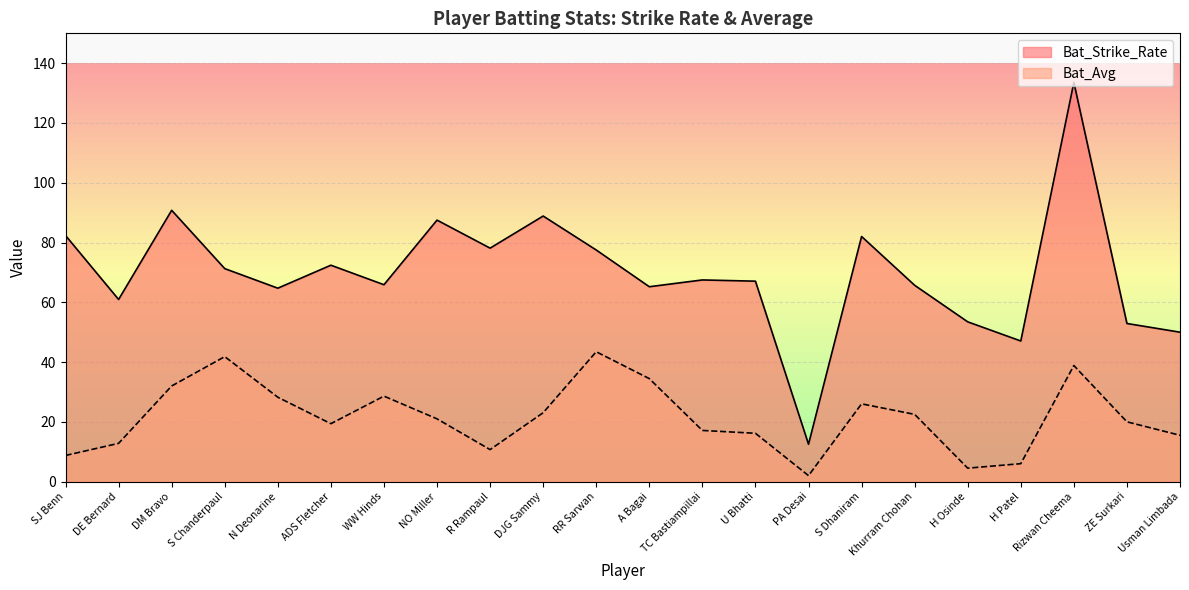

Rank the series at SJ Benn from highest to lowest value.

Bat_Strike_Rate, Bat_Avg